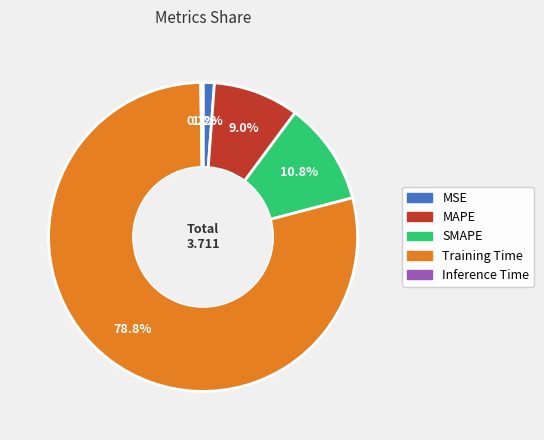

To the nearest percent, what is the difference between the largest and smallest slice percentages?

79%